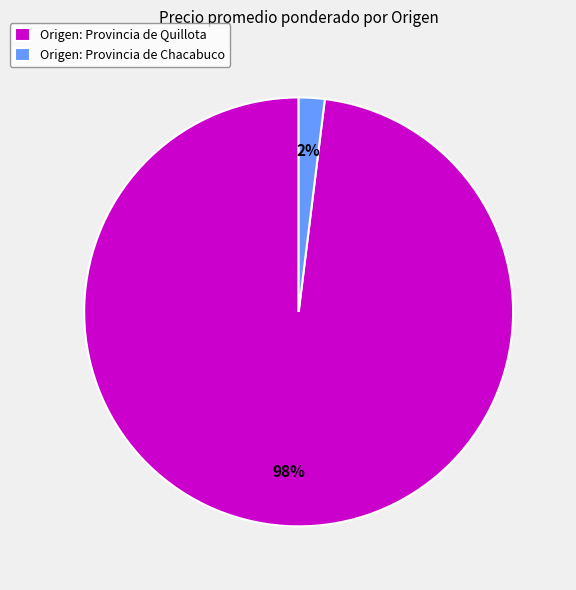

To the nearest percent, what percentage of the pie is Origen: Provincia de Quillota?

98%